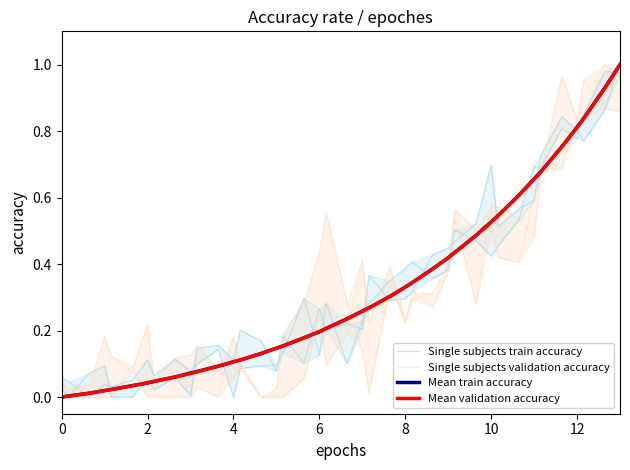

Does the chart have visible grid lines?

No